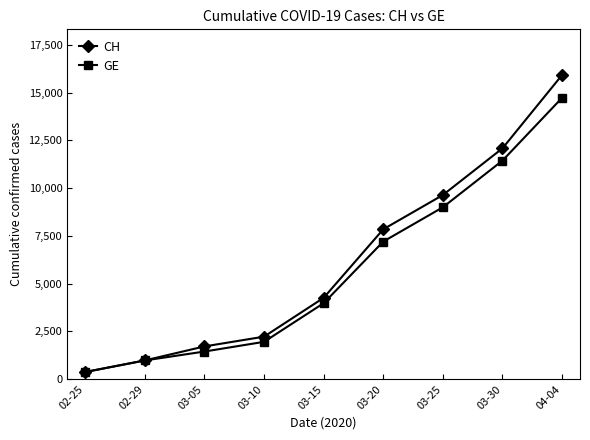

Rank the series by their maximum value, from lowest to highest.

GE, CH